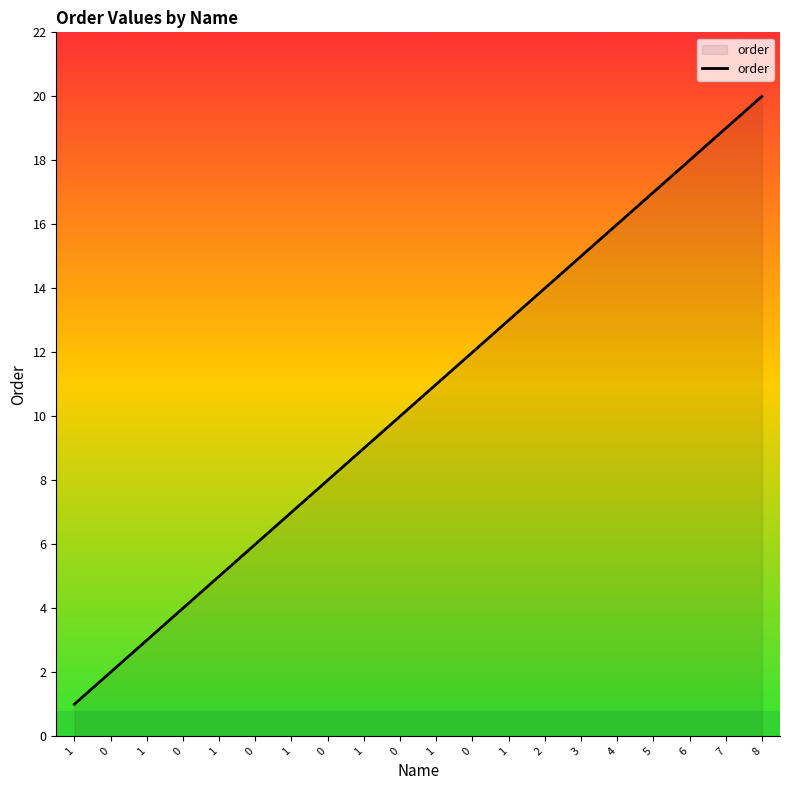

Is this an area chart (filled region under the line)?

Yes